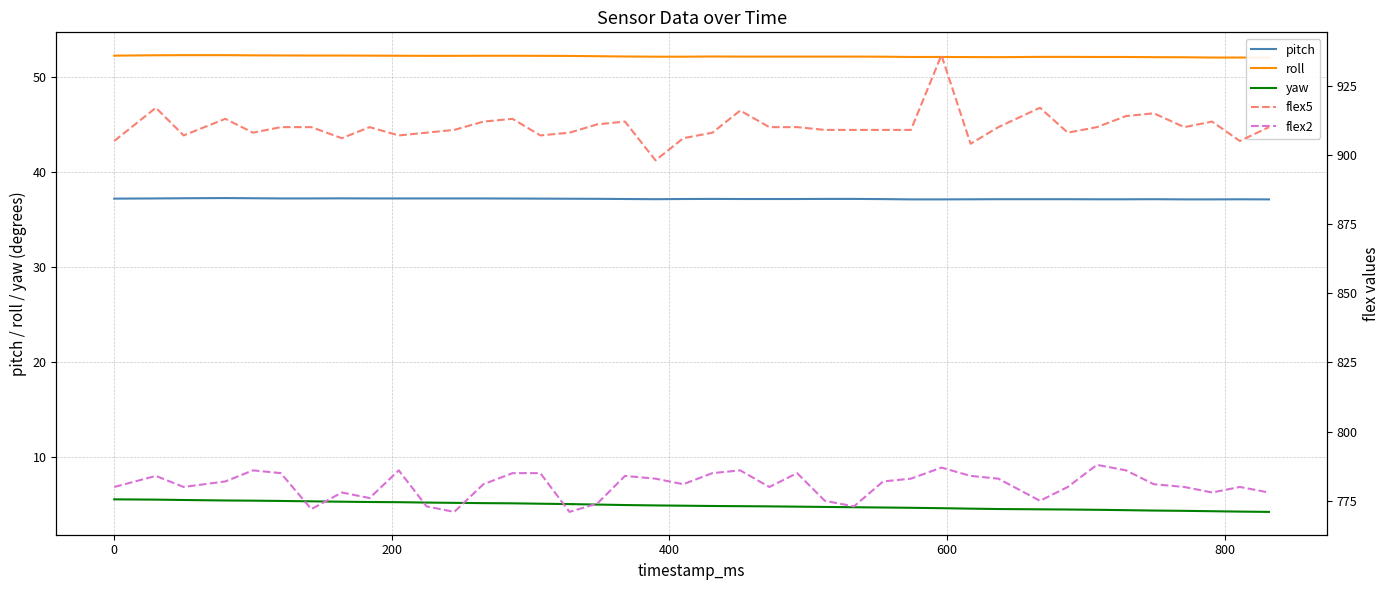

True or false: yaw and pitch cross at least once.

False